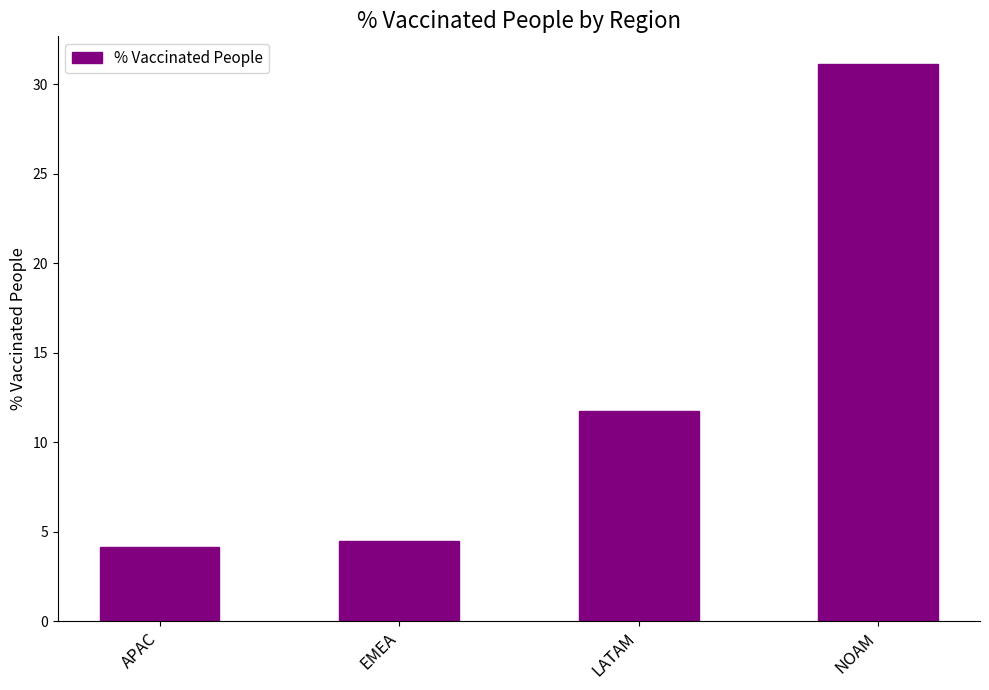

What is the average value?

12.9